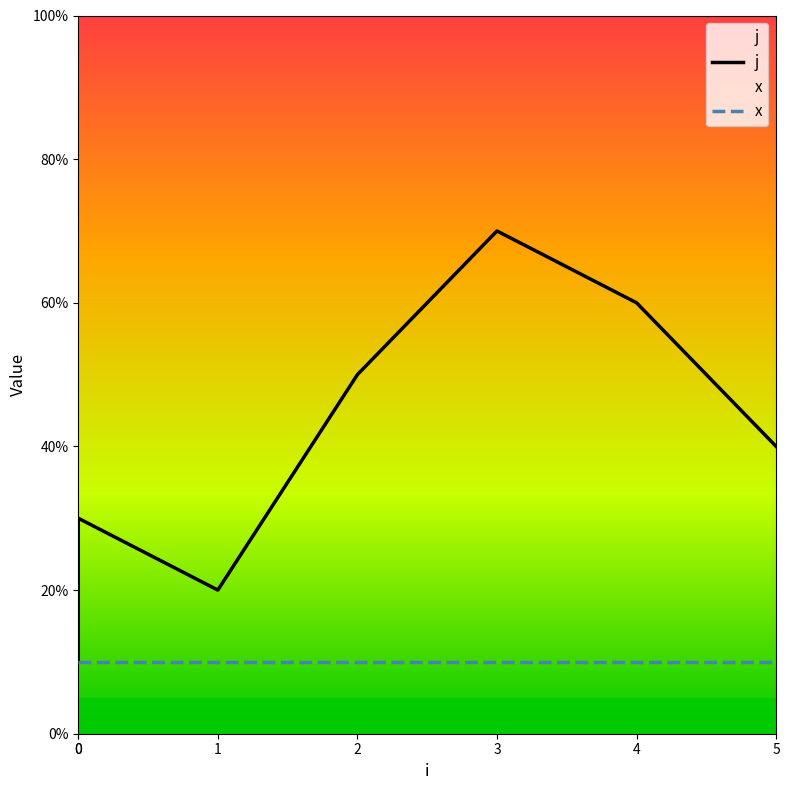

How many lines are shown in the chart?

2